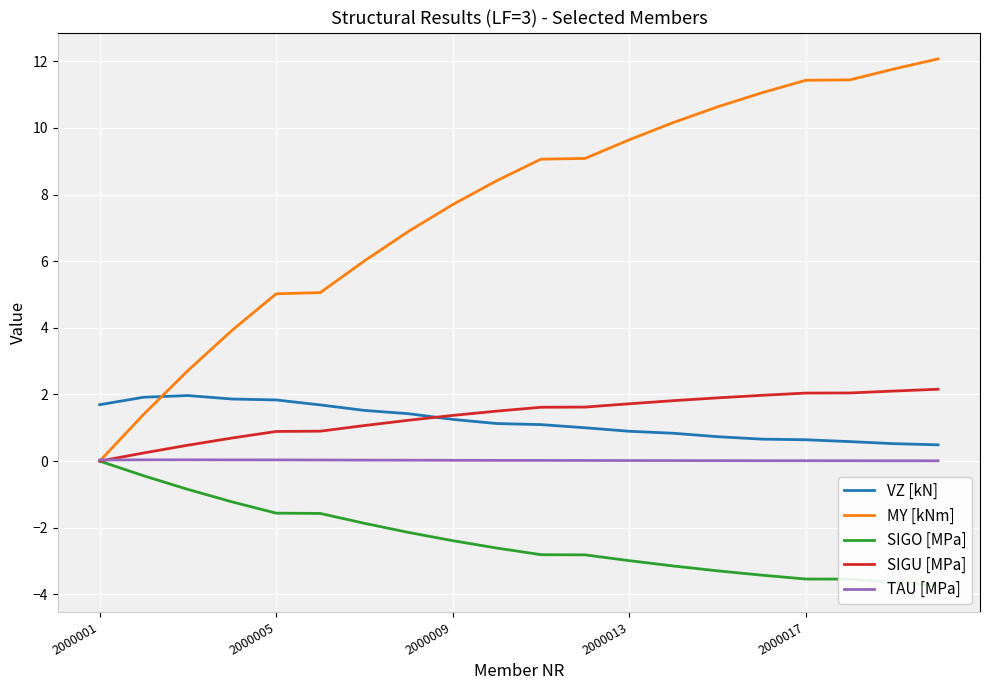

The value of SIGU [MPa] at 2000013 is 1.7. True or false?

True